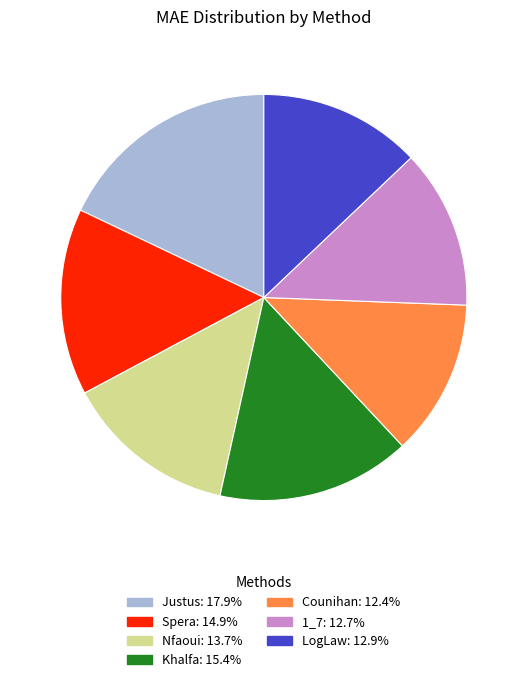

Is it true that 1_7 is 13% of the pie?

True